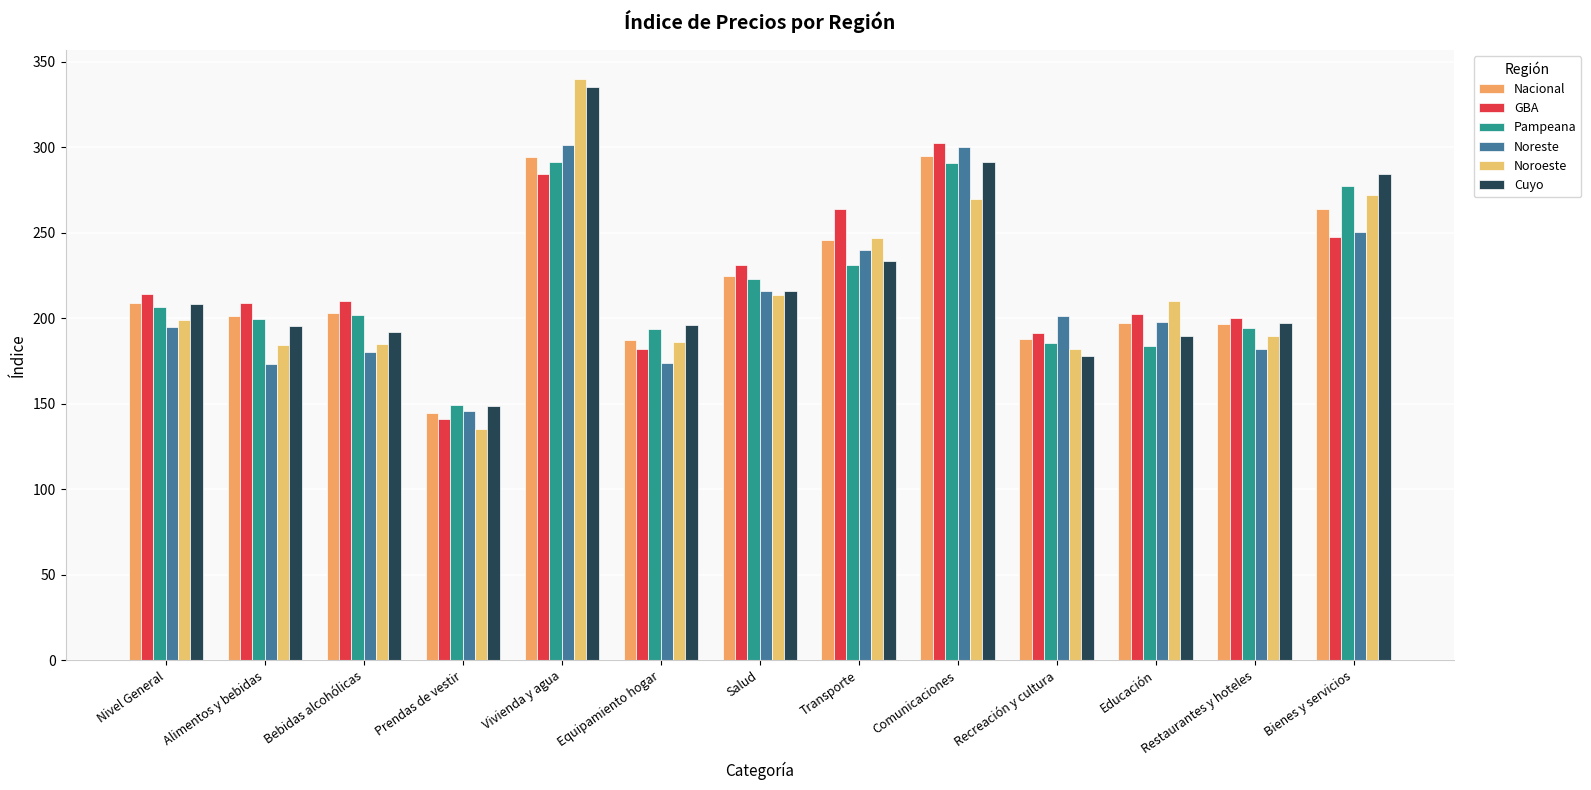

Which series has the widest spread of values?

Noroeste